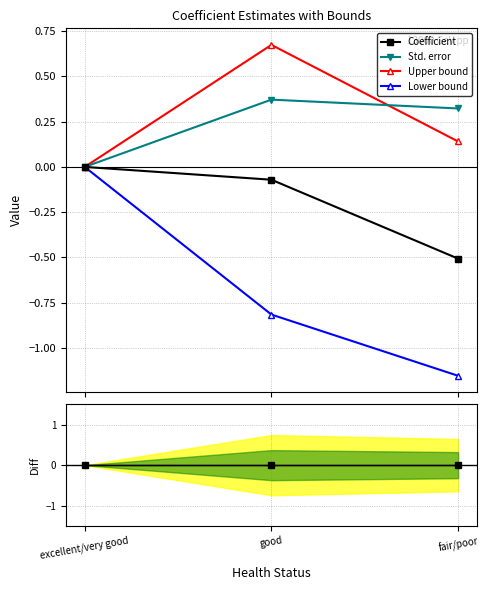

What is the difference between the highest and lowest values at fair/poor?

1.5